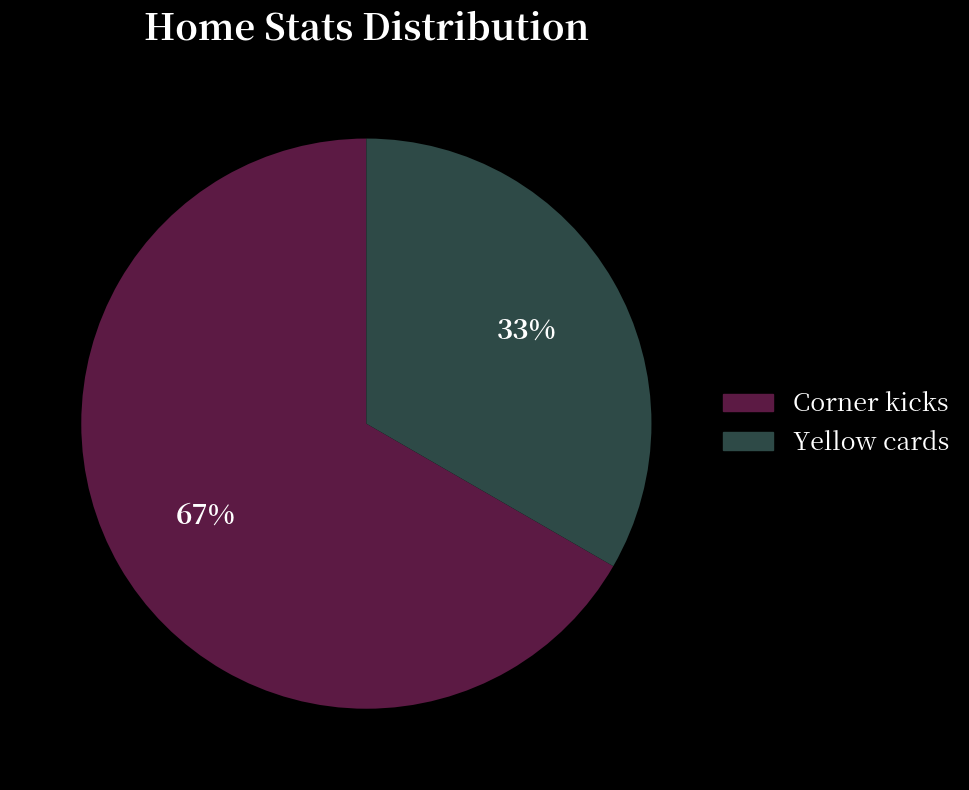

Is Yellow cards the majority of the pie?

No